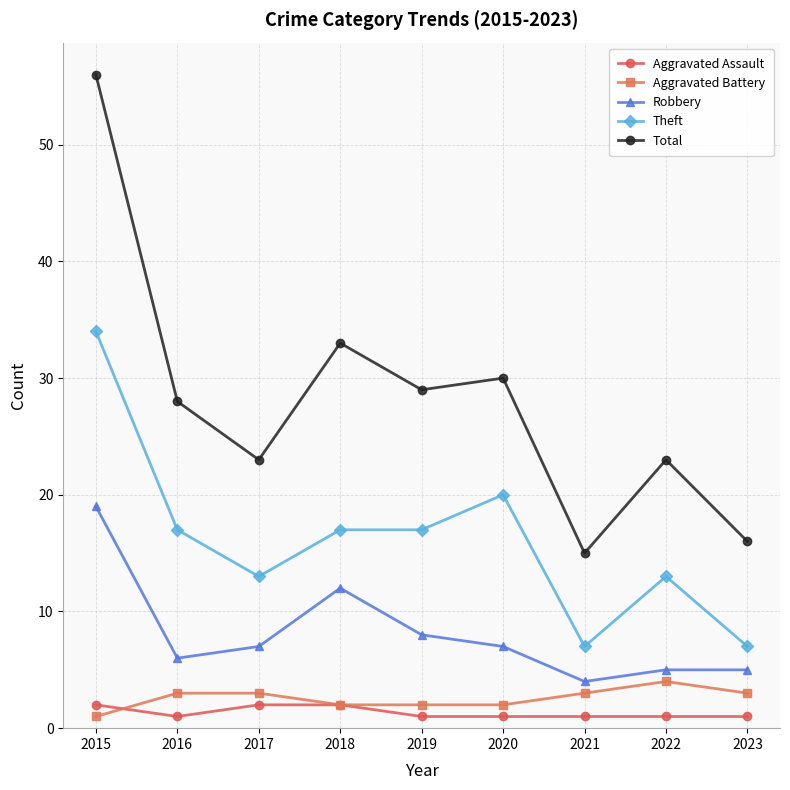

Rank the series by their maximum value, from lowest to highest.

Aggravated Assault, Aggravated Battery, Robbery, Theft, Total